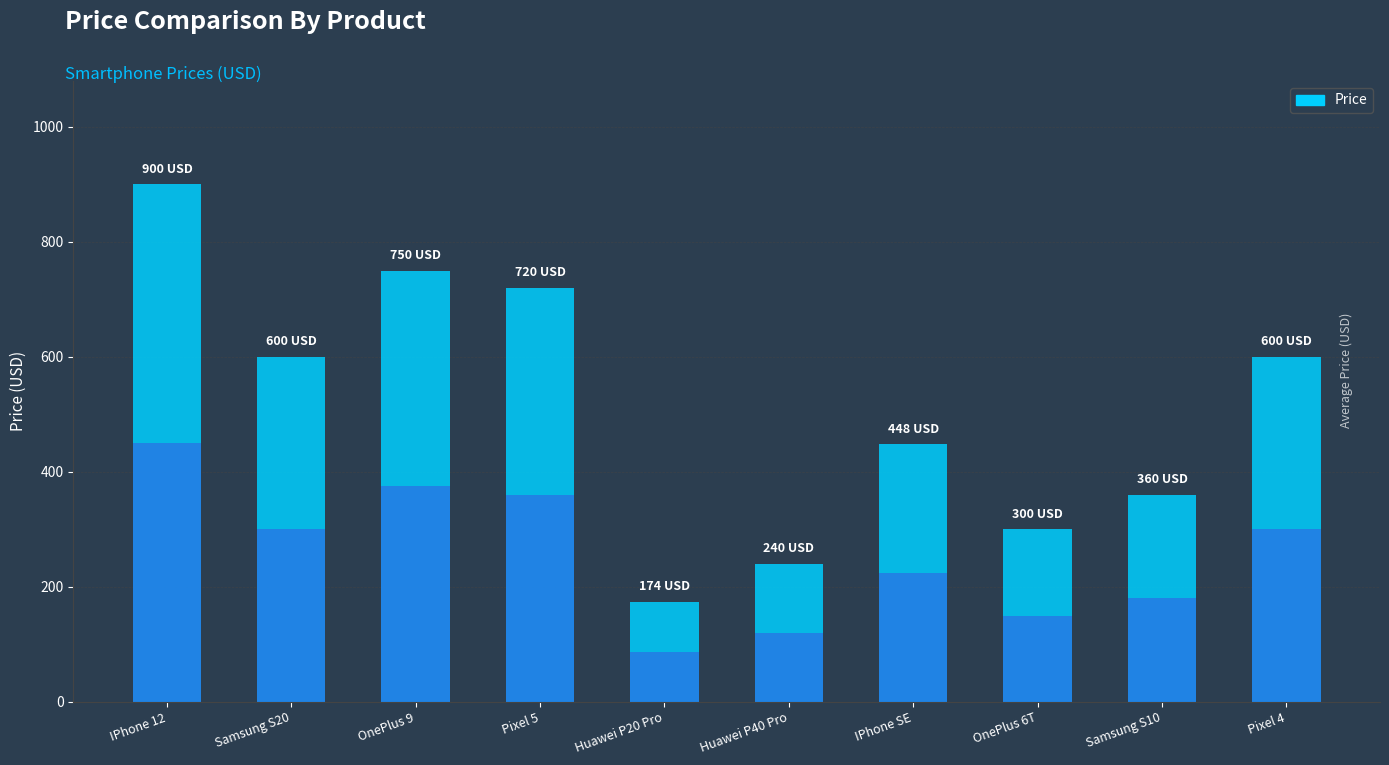

Count the number of categories in the chart.

10